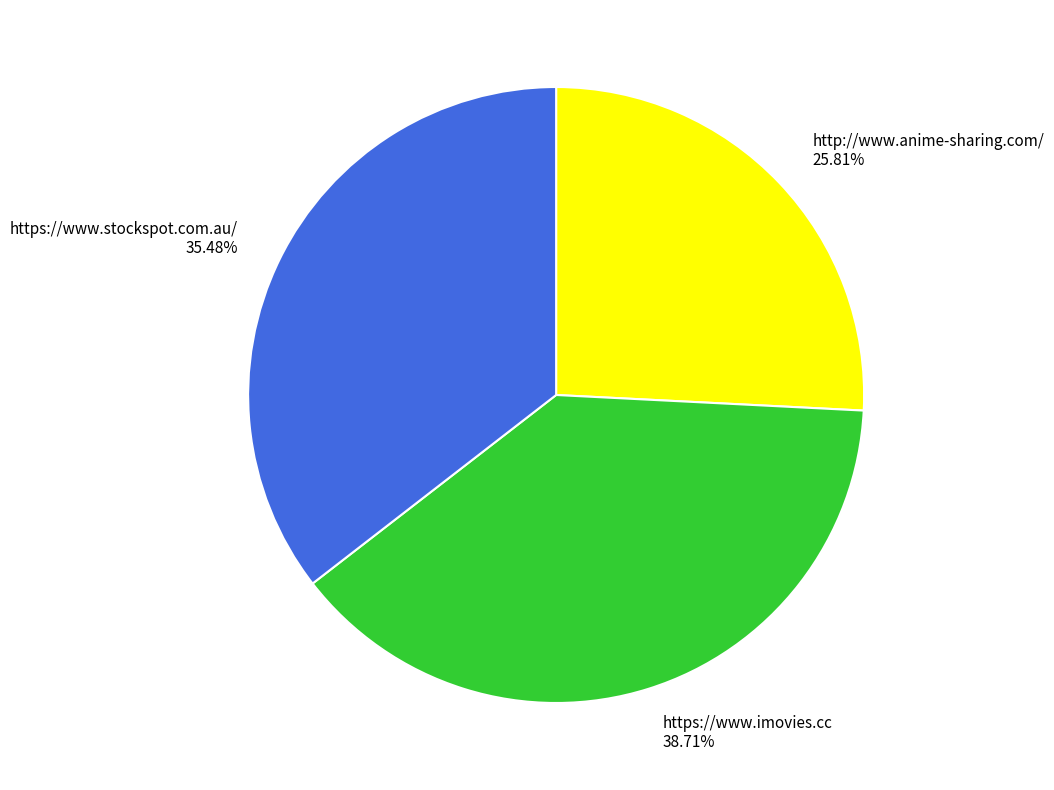

Approximately how many times larger is the value at https://www.imovies.cc compared to http://www.anime-sharing.com/?

1.5